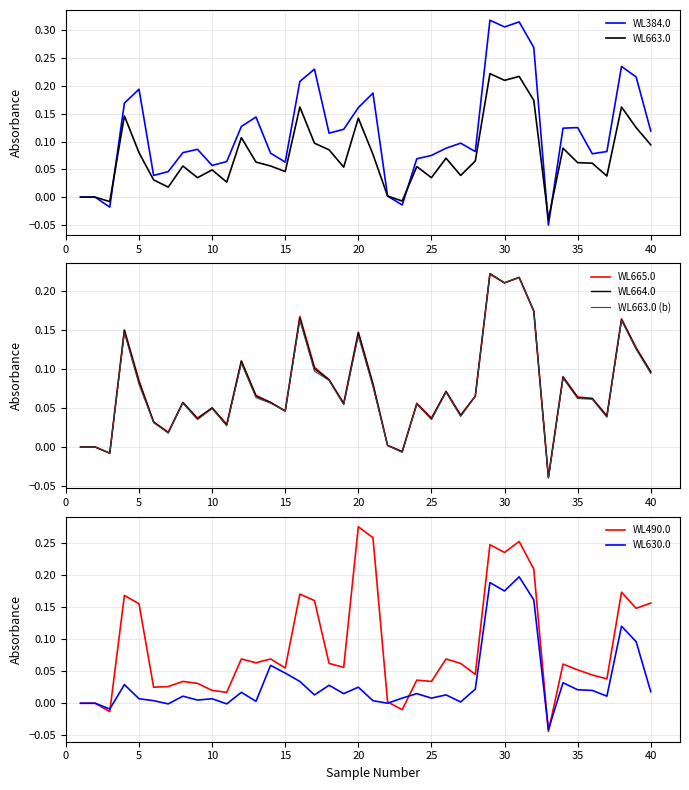

Between 19 and 27, which series saw the biggest shift?

WL384.0